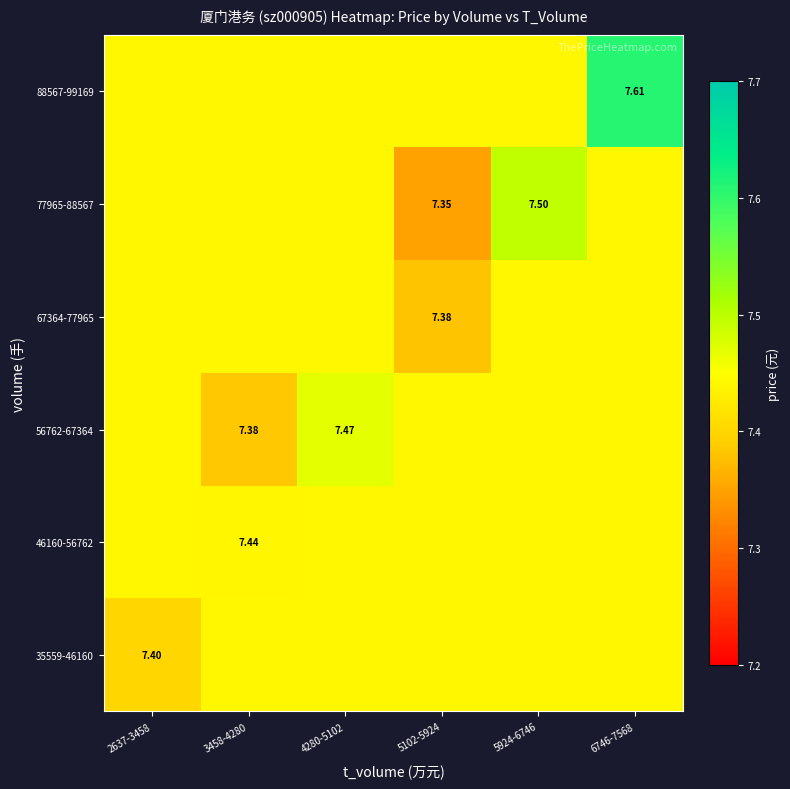

What is the total value across all series at 5924-6746?

44.7